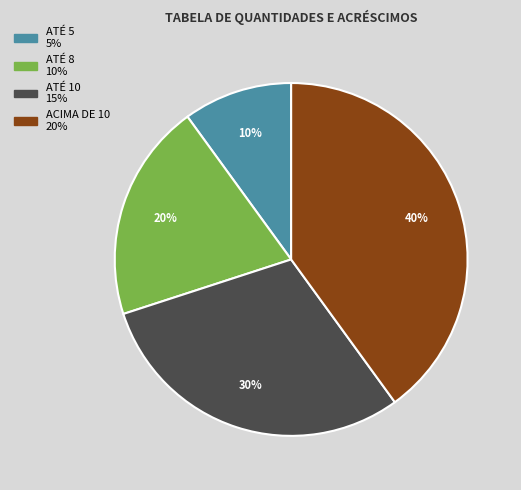

Which slice is the smallest?

ATÉ 5